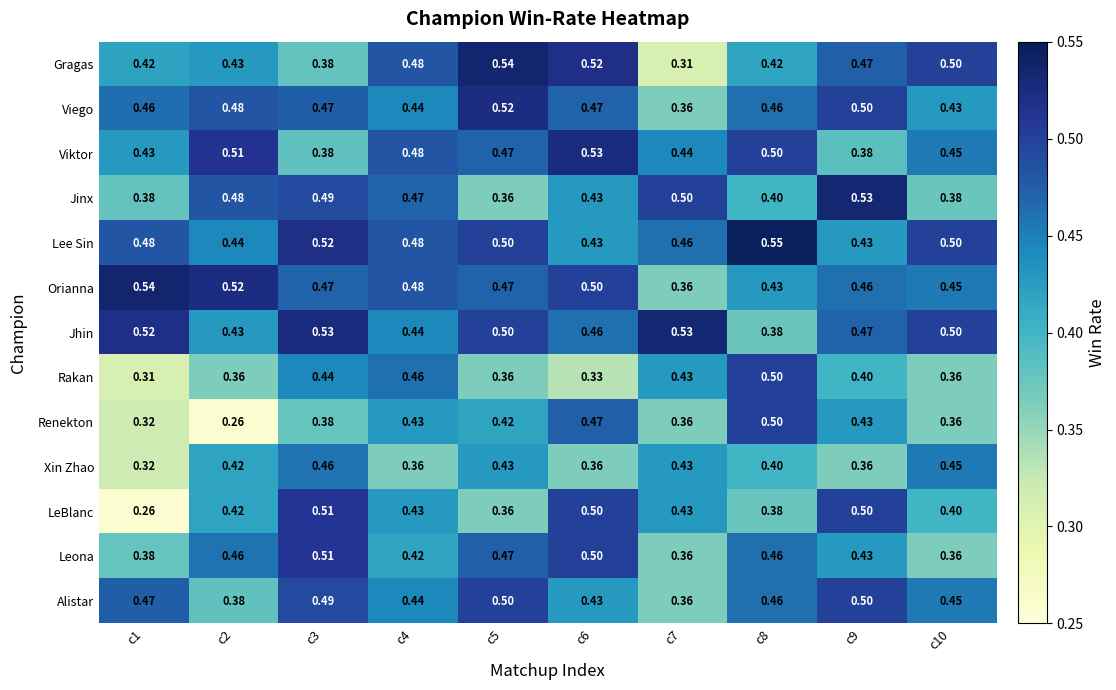

Is the value of Leona at c6 greater than the value of Renekton at c7?

Yes